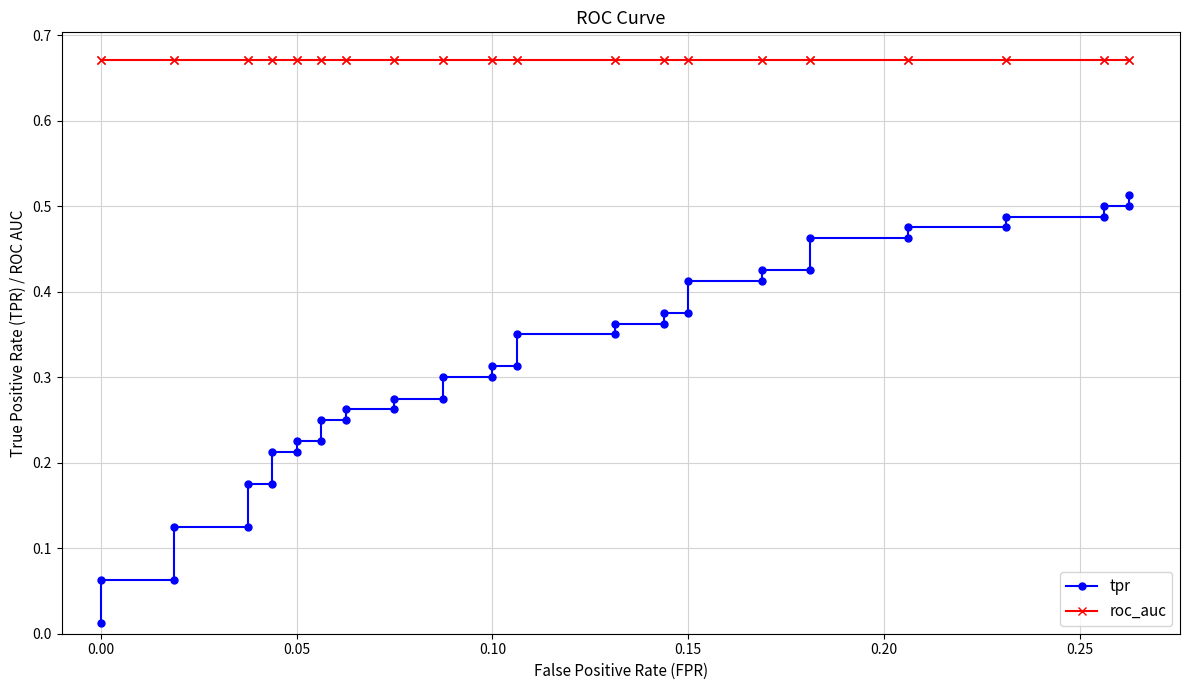

How many series are shown in this chart?

2